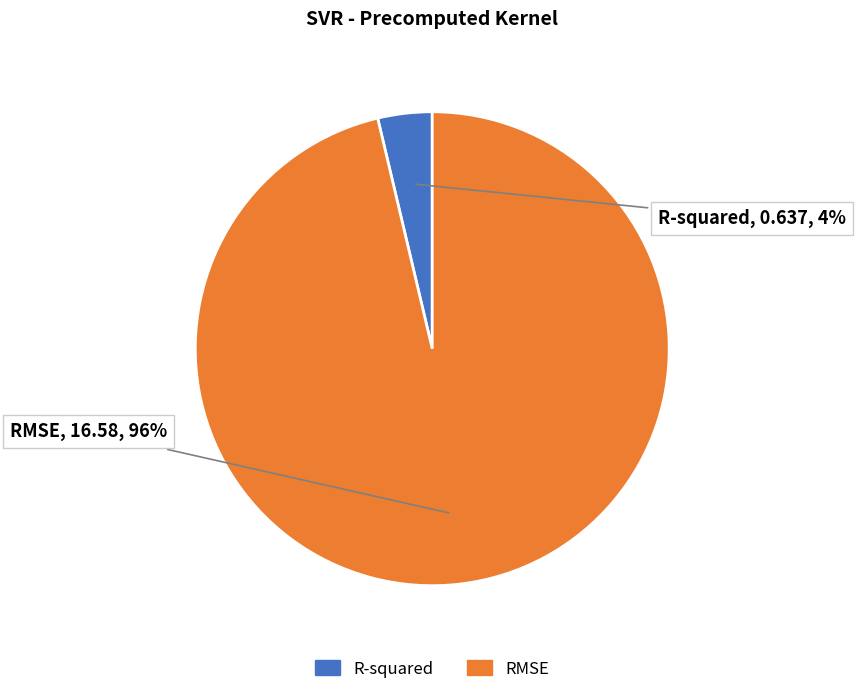

Which category has the biggest portion of the pie?

RMSE